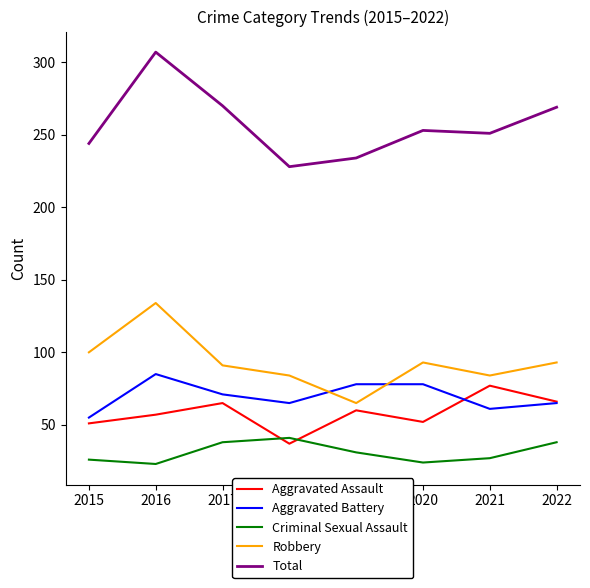

After their last crossing, which series has the higher values: Aggravated Assault or Criminal Sexual Assault?

Aggravated Assault